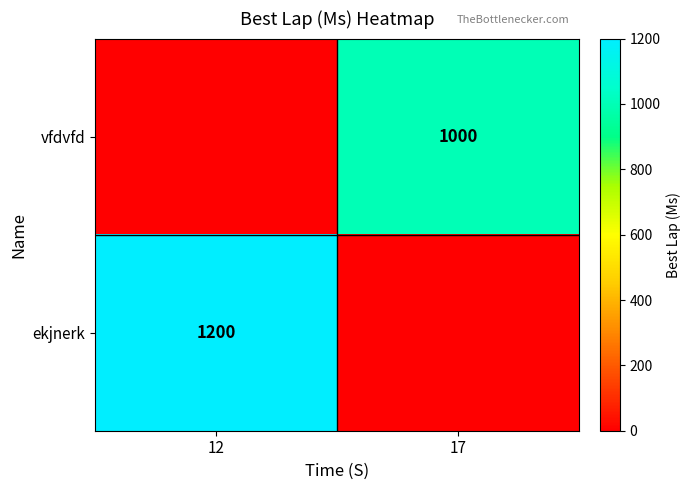

The value of ekjnerk at 12 is 776. True or false?

False